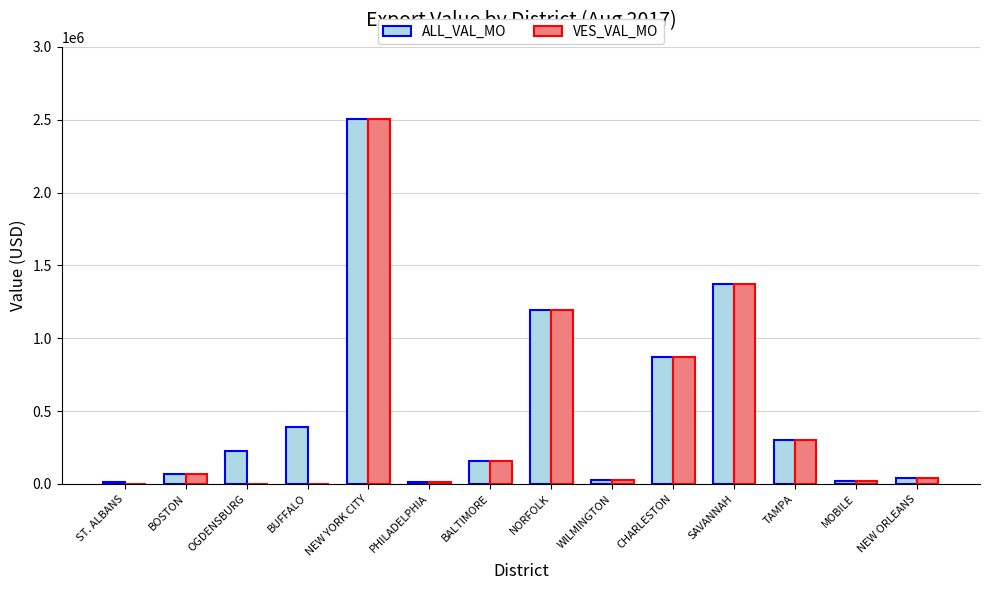

Are the bars horizontal?

No